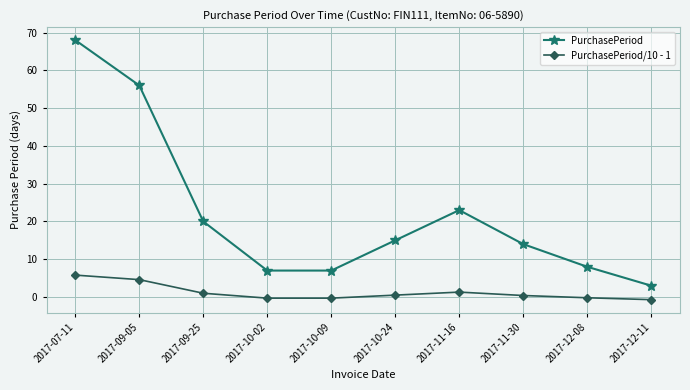

What is the label of the 10th point from the right?

2017-07-11